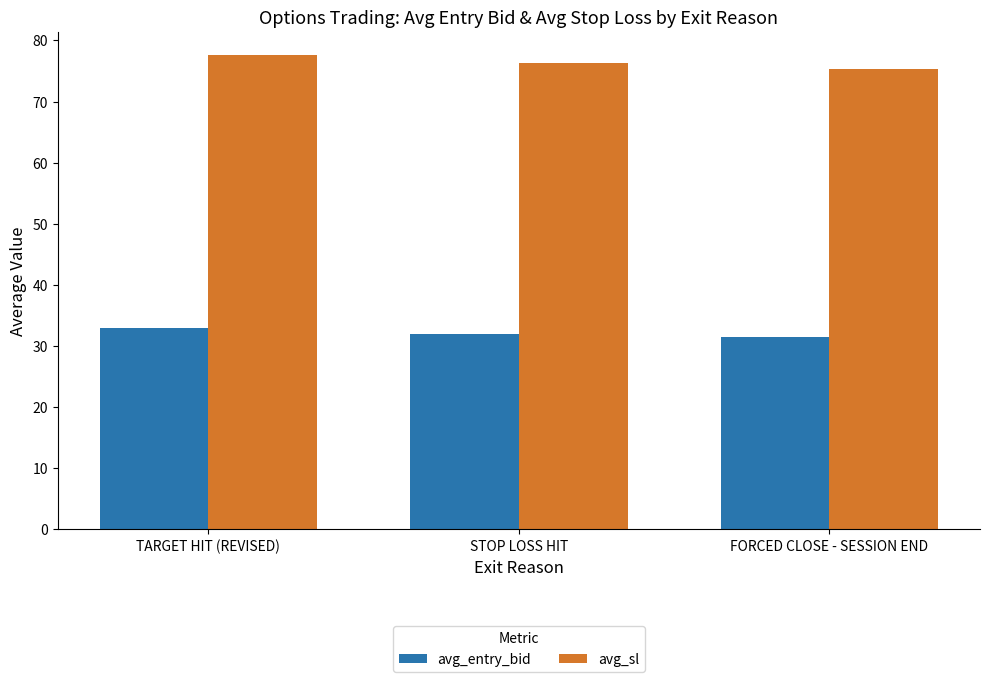

The avg_entry_bid series shows 48.8 at FORCED CLOSE - SESSION END. True or false?

False